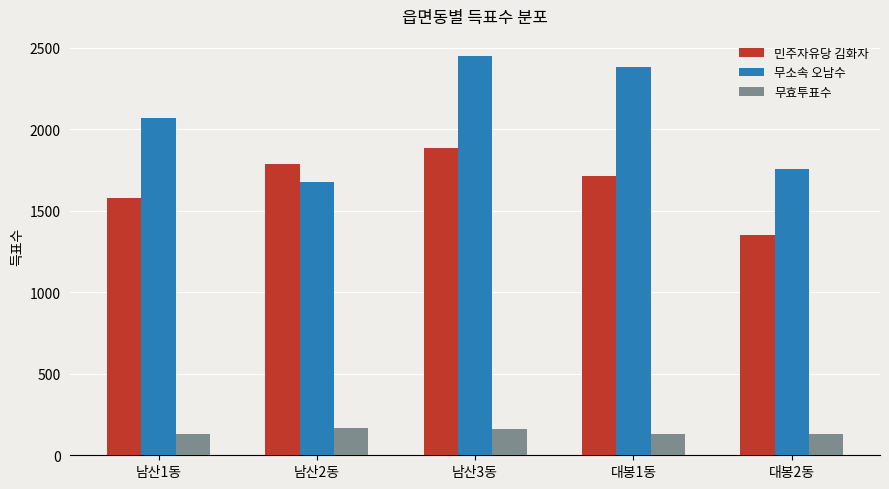

What is the sum of the 무소속 오남수 values at 대봉2동 and 남산1동?

3828